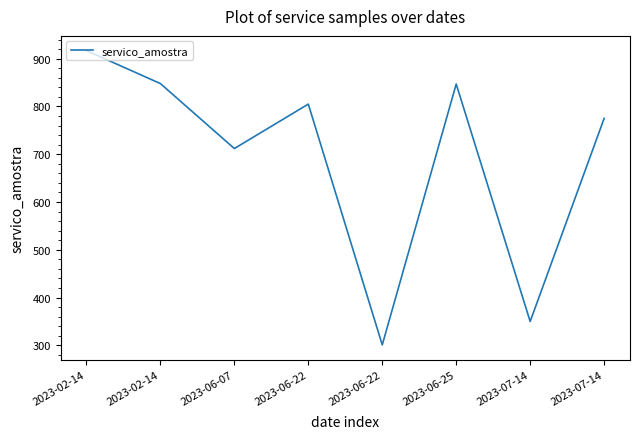

What is the difference between the second highest and minimum values?

547